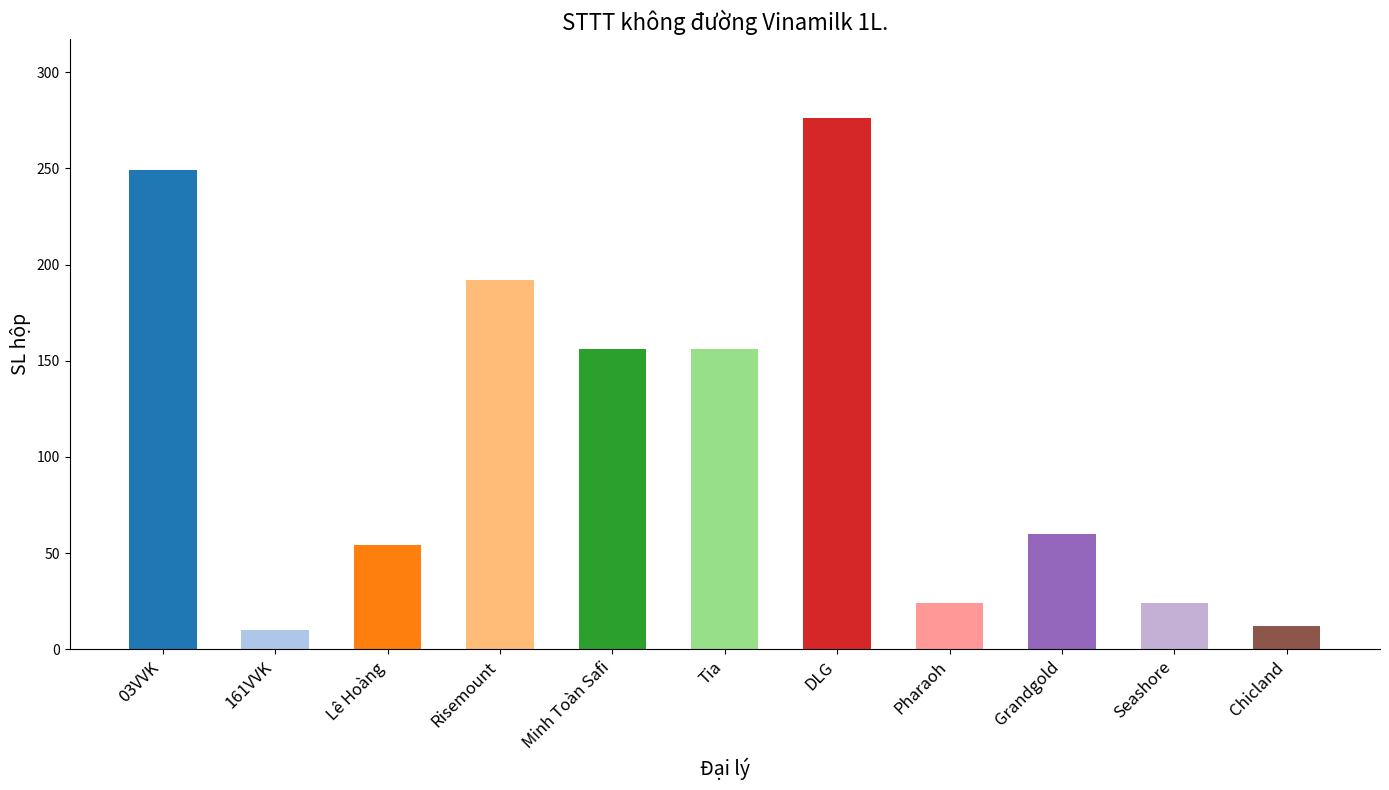

What is the difference between the second highest and minimum values?

239